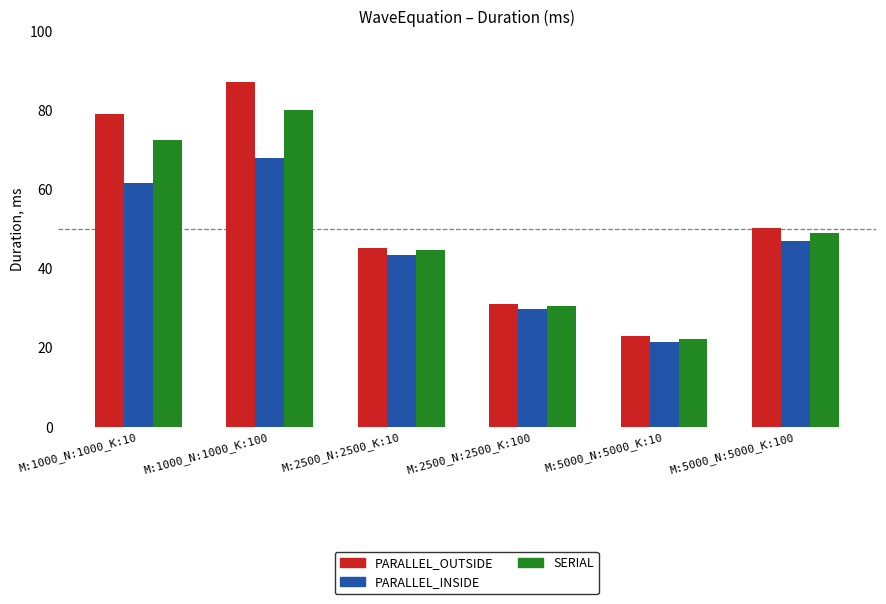

What is the sum of the PARALLEL_OUTSIDE values at M:2500_N:2500_K:100 and M:2500_N:2500_K:10?

76.3